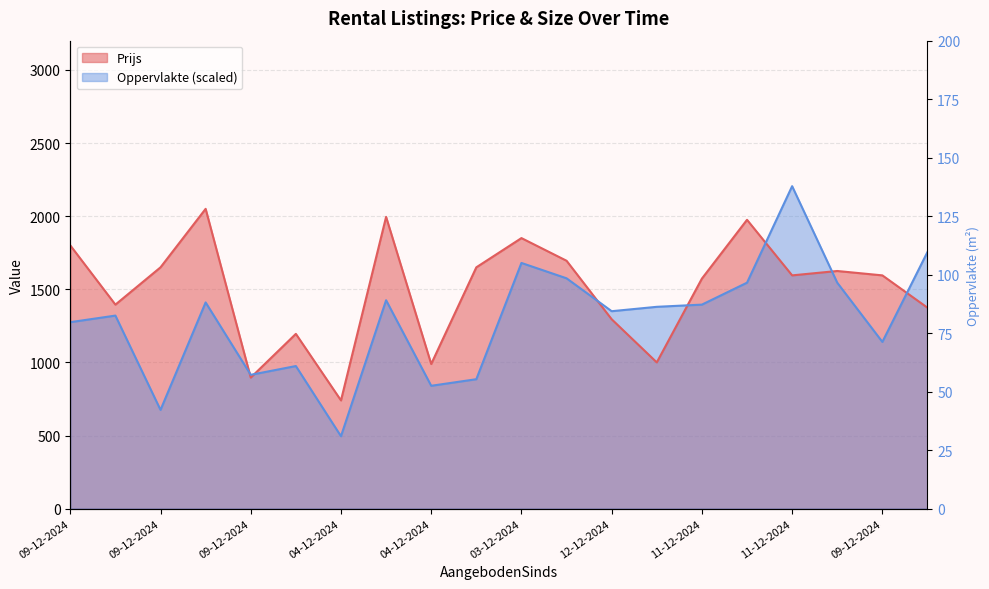

Is the value of Oppervlakte at 11-12-2024 greater than the value of Prijs at 04-12-2024?

Yes